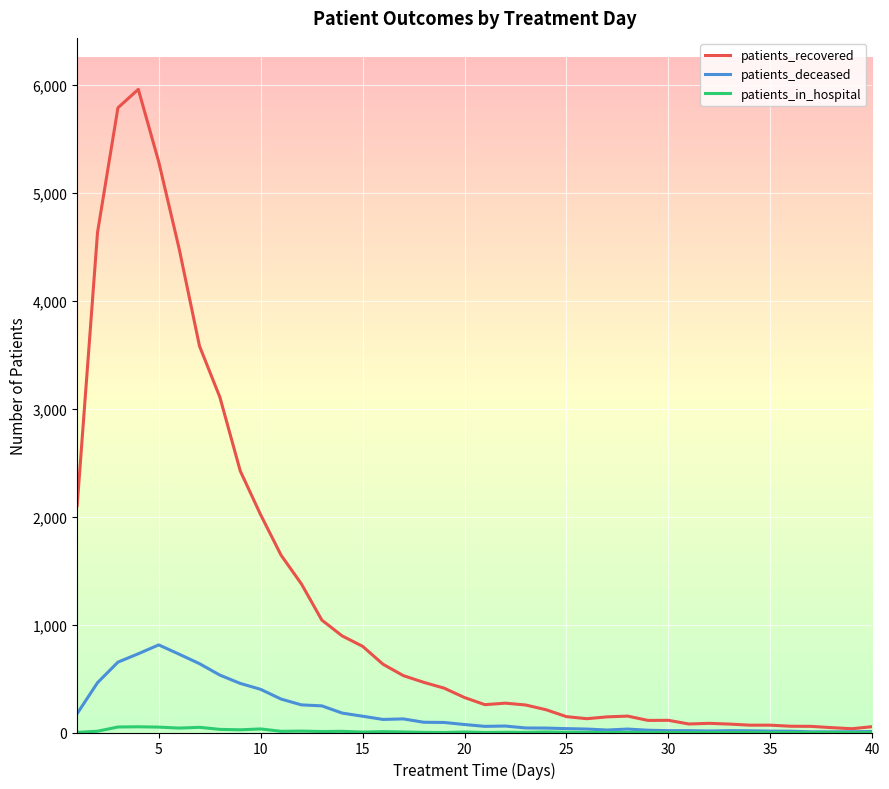

Does the chart have visible grid lines?

Yes